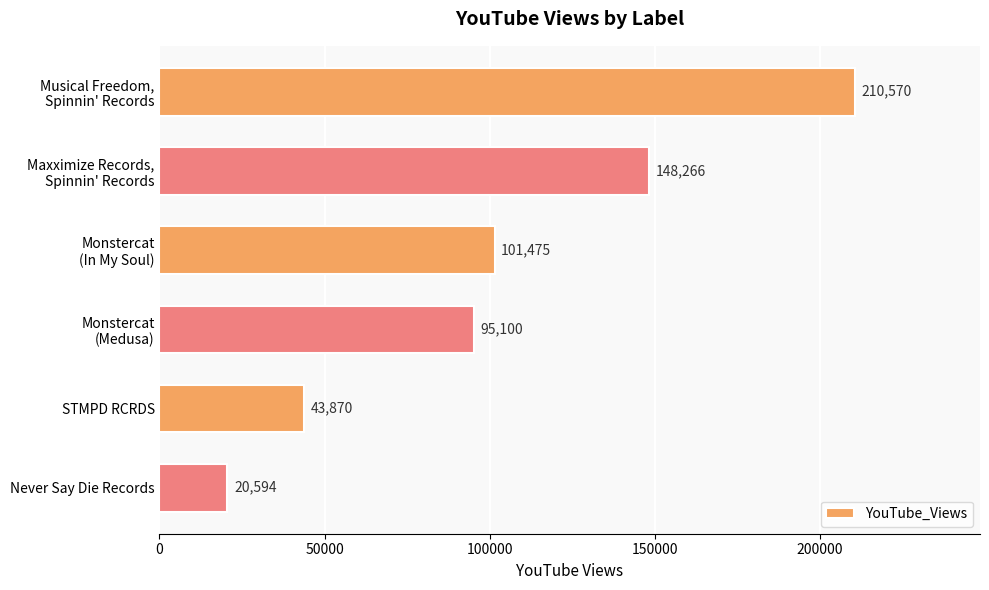

What is the value of the 1st bar from the top?

210570